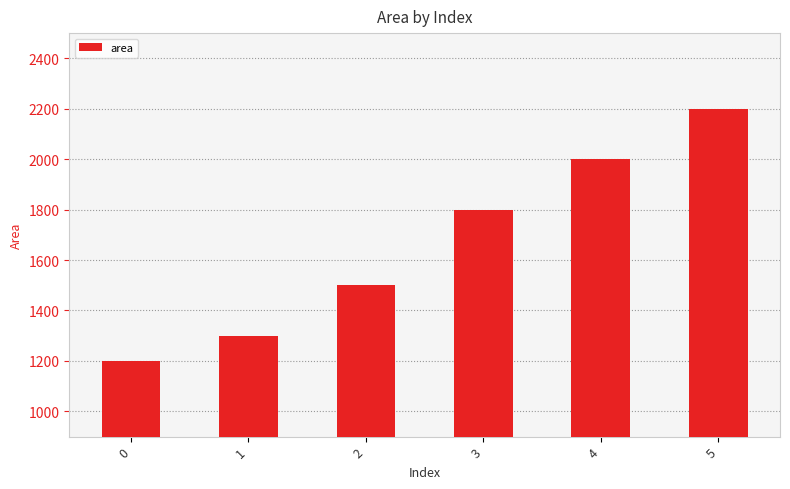

Reading left to right, list all the values displayed in this chart.

1200	1300	1500	1800	2000	2200